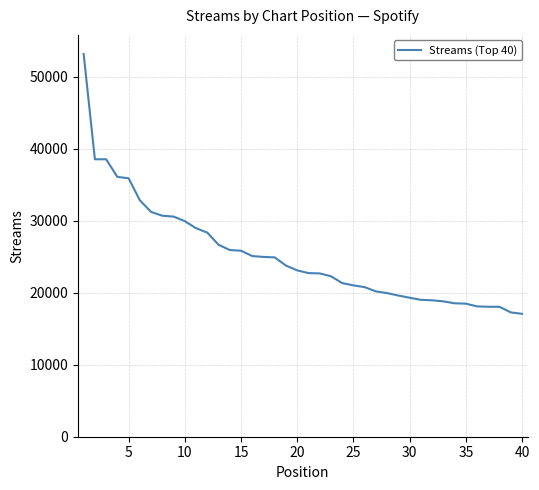

What is the minimum value shown in the chart?

17081